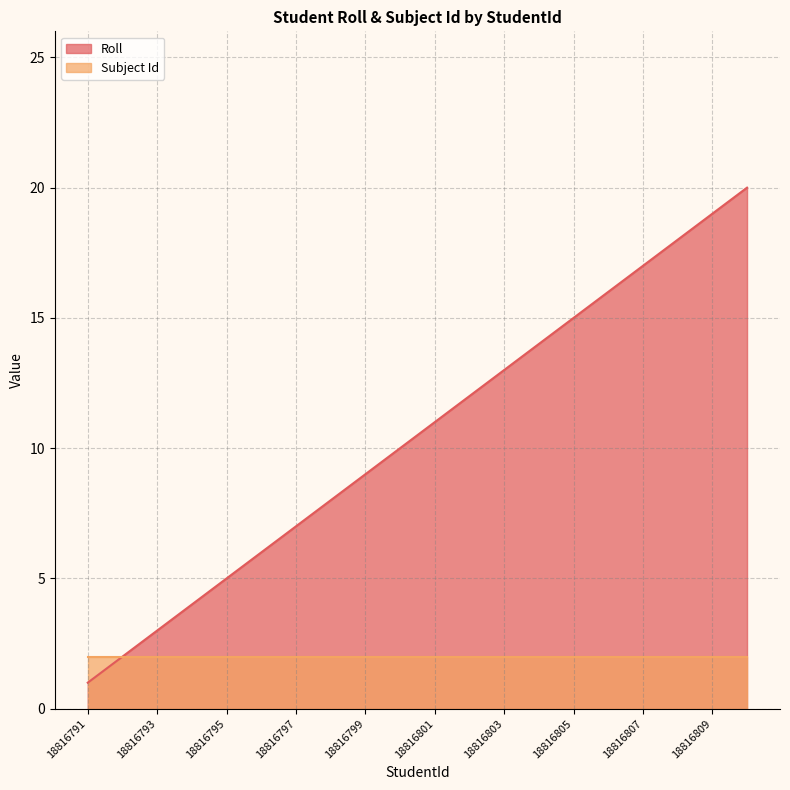

What is the smallest value displayed?

1